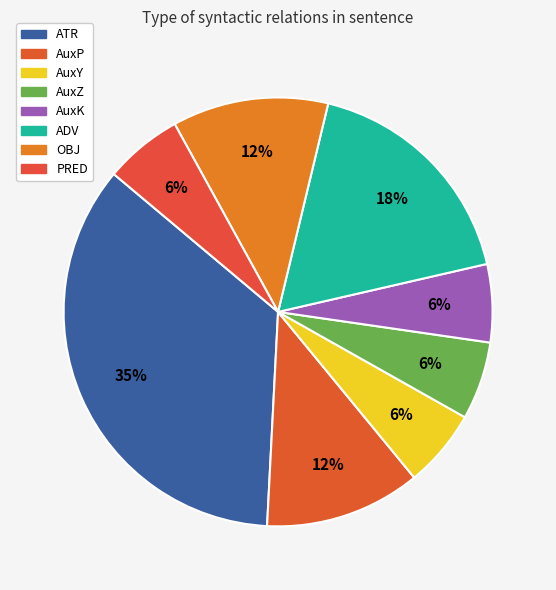

Which has a higher value, OBJ or AuxK?

OBJ